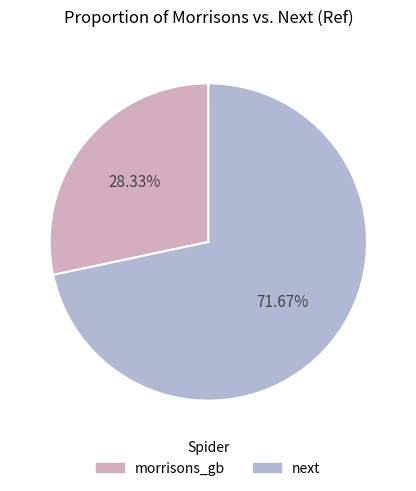

Is there a majority slice in this chart?

Yes